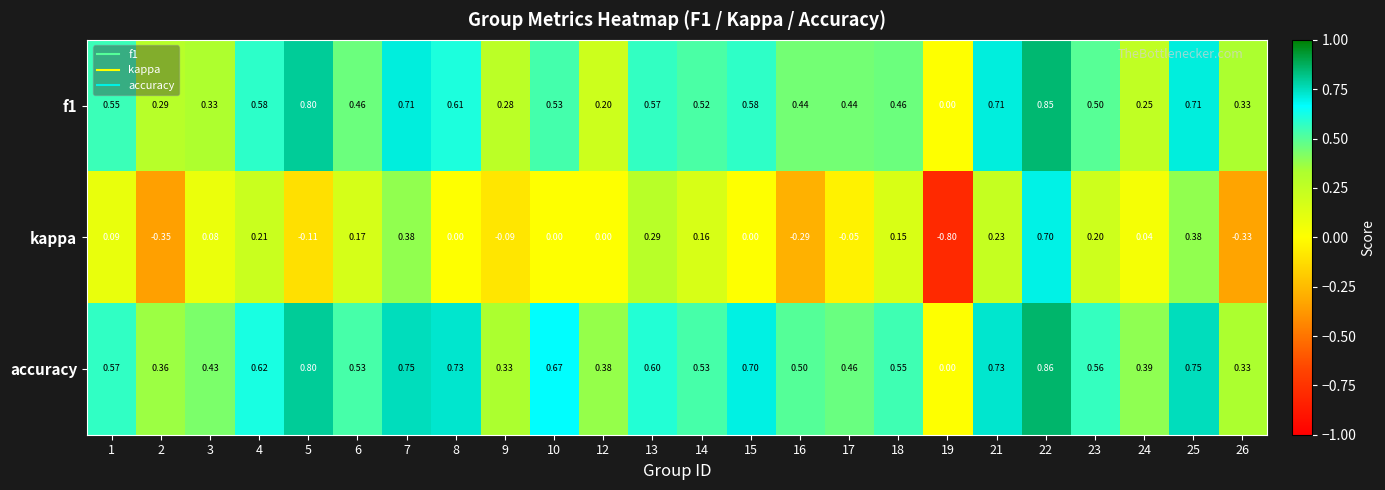

Which series has the largest total across all categories?

accuracy